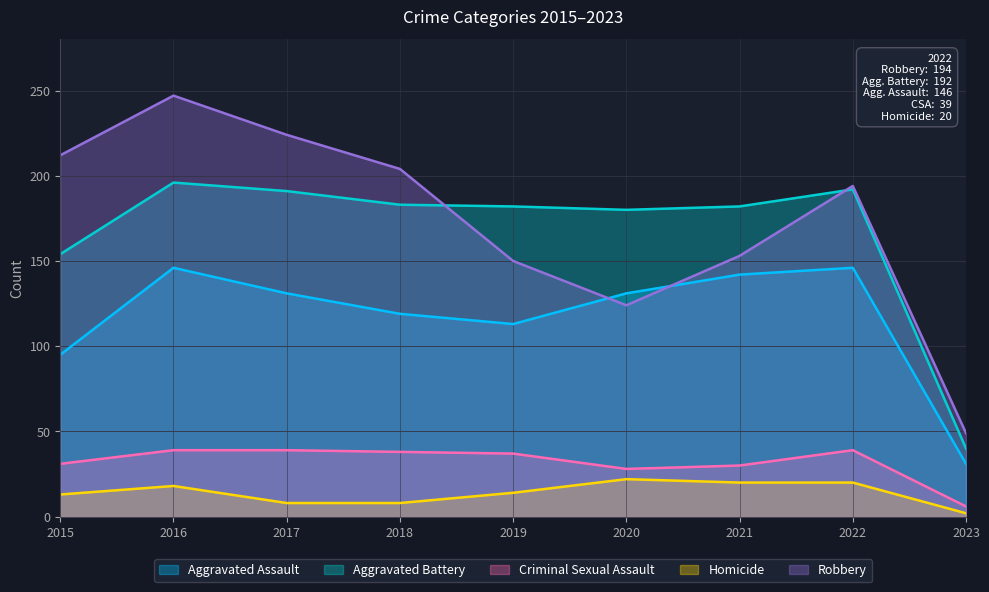

What is the maximum value shown in the chart?

247